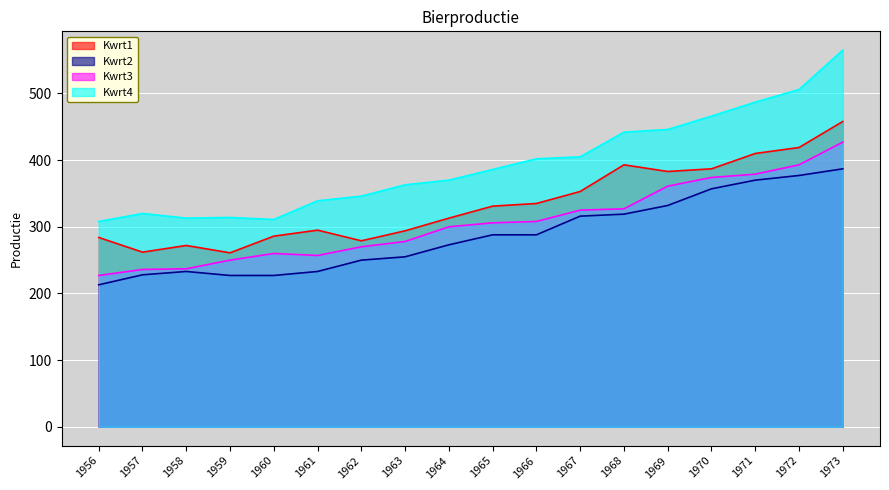

Which series has the widest spread of values?

Kwrt4